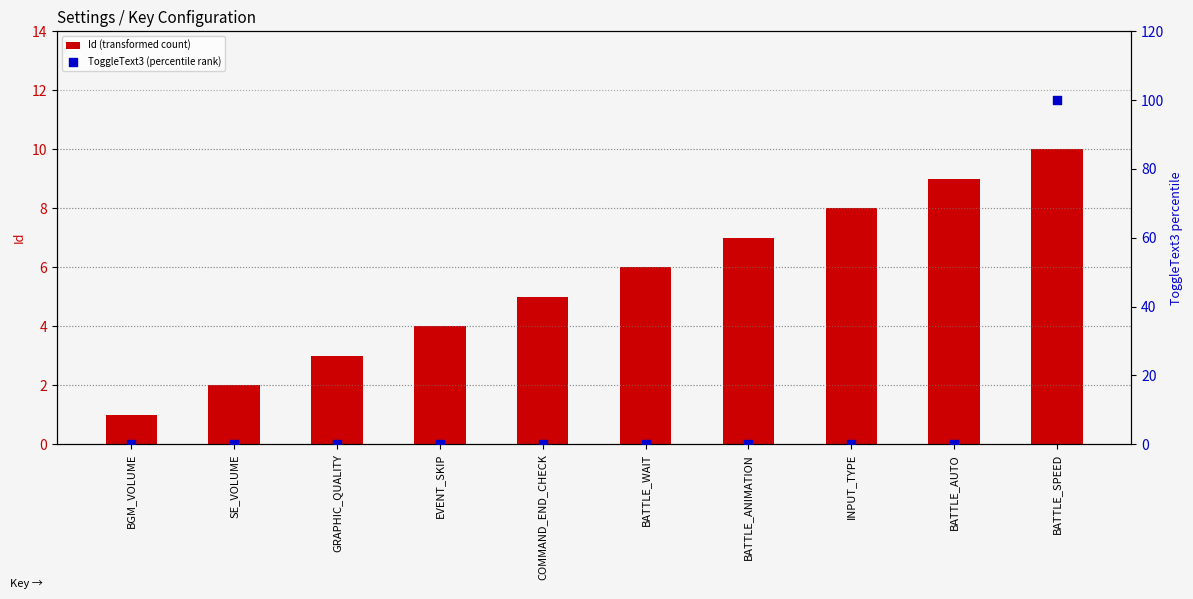

Which series contains the lowest Y value?

ToggleText3 (percentile rank)